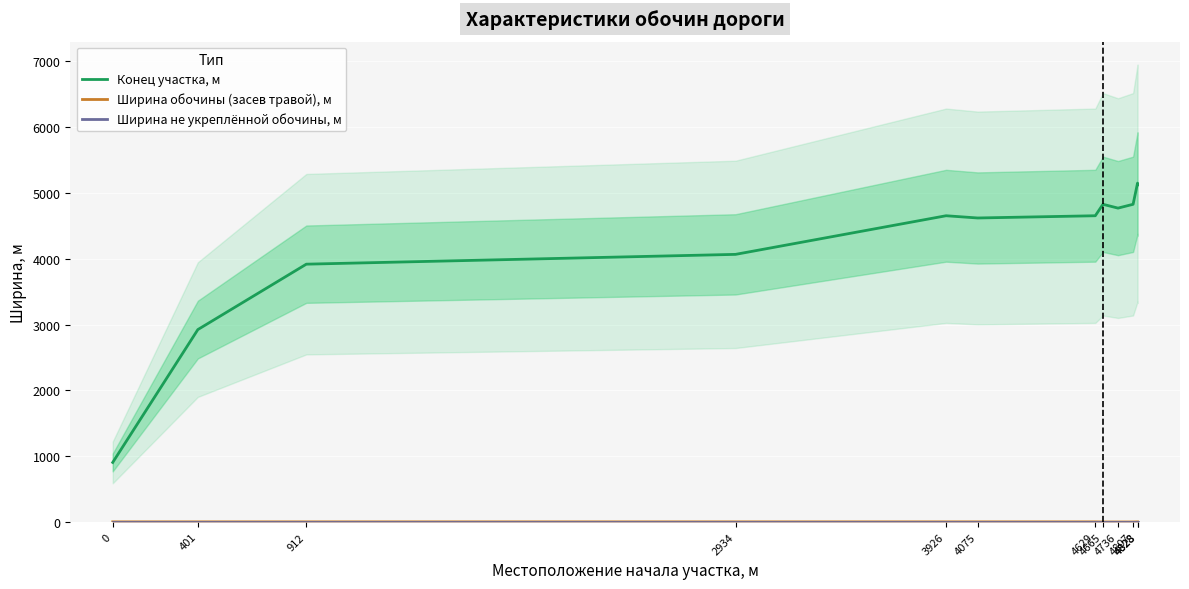

Reading left to right, what are all the values shown in this chart?

Конец участка, м: 0=905.0	401=2924.0	912=3918.0	2934=4067.0	3926=4654.0	4075=4620.0	4629=4654.0	4665=4828.0	4736=4770.0	4807=4828.0	4828=5150.0	4828=5125.0
Ширина обочины (засев травой), м: 0=1.8	401=1.8	912=1.8	2934=1.8	3926=1.8	4075=1.8	4629=1.8	4665=0.0	4736=0.0	4807=0.0	4828=1.8	4828=1.8
Ширина не укреплённой обочины, м: 0=2.0	401=2.0	912=2.0	2934=2.0	3926=2.0	4075=2.0	4629=2.0	4665=2.0	4736=2.0	4807=2.0	4828=2.0	4828=2.0